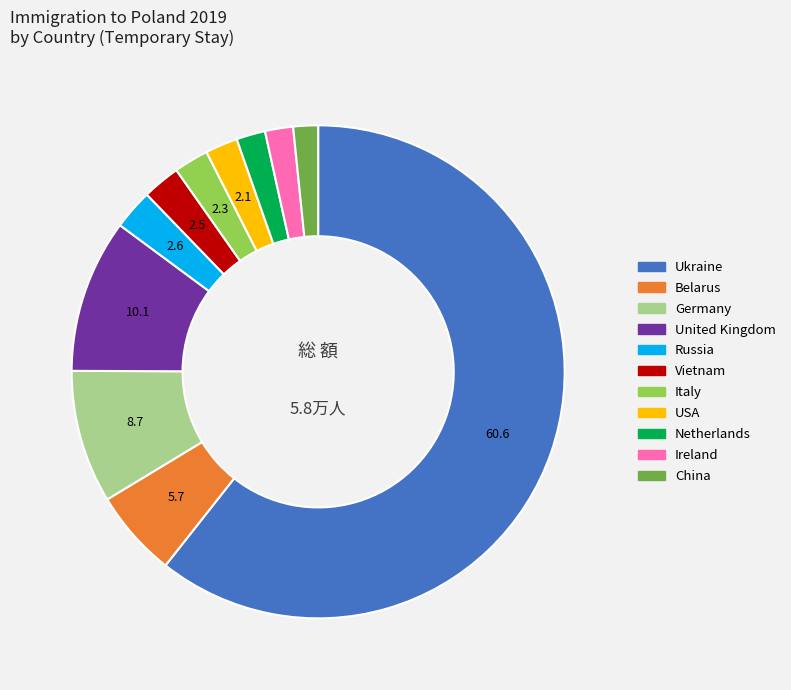

Is there any slice that represents more than half of the pie?

Yes